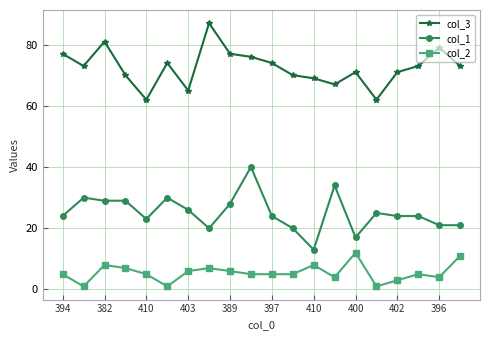

True or false: col_1 and col_3 cross at least once.

False